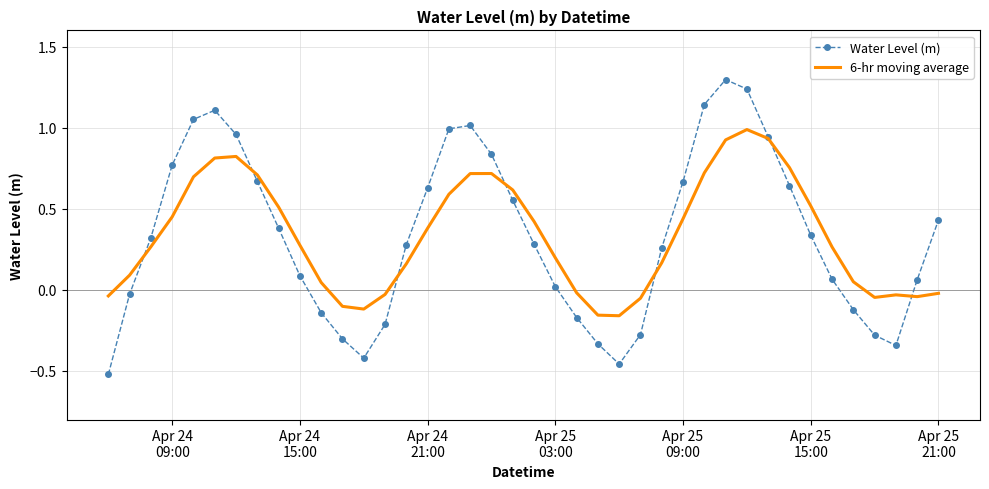

Which series has the widest spread of values?

Water Level (m)